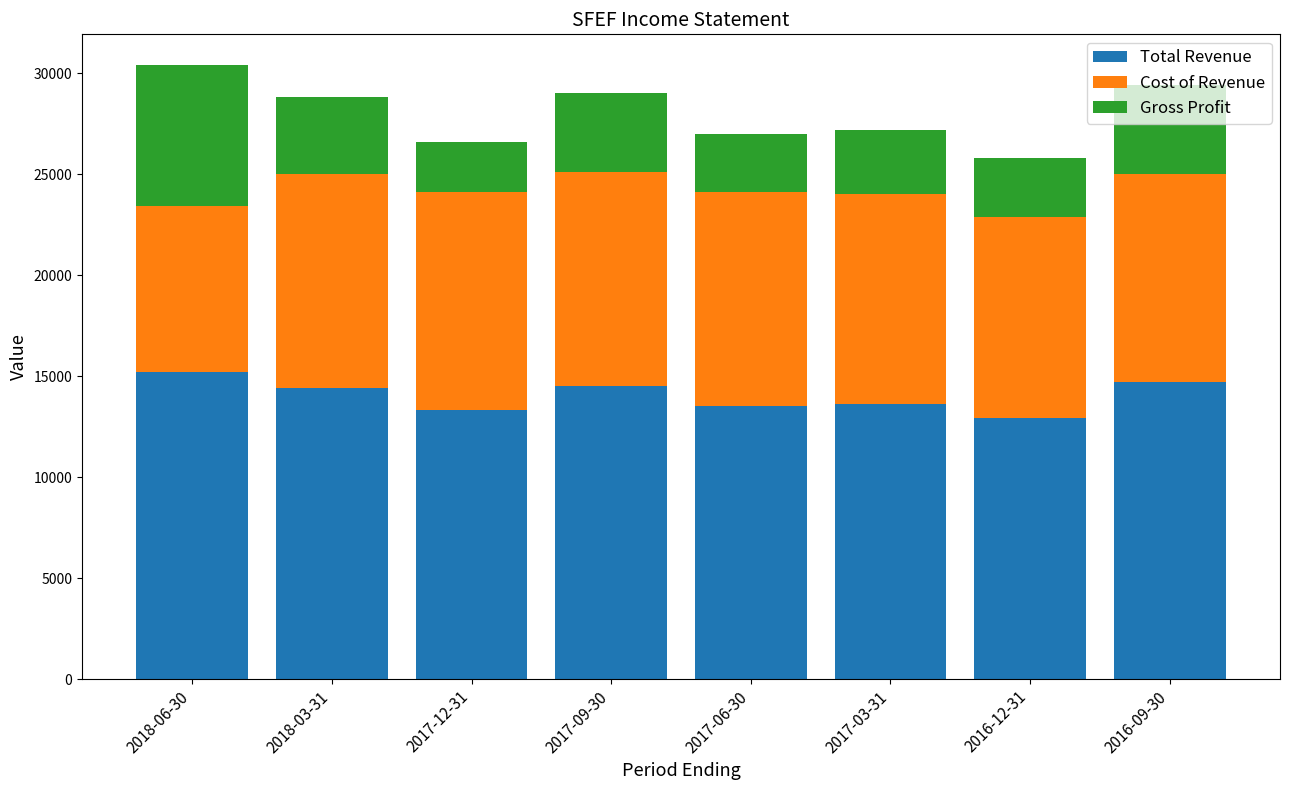

What is the total value across all series at 2017-09-30?

29000